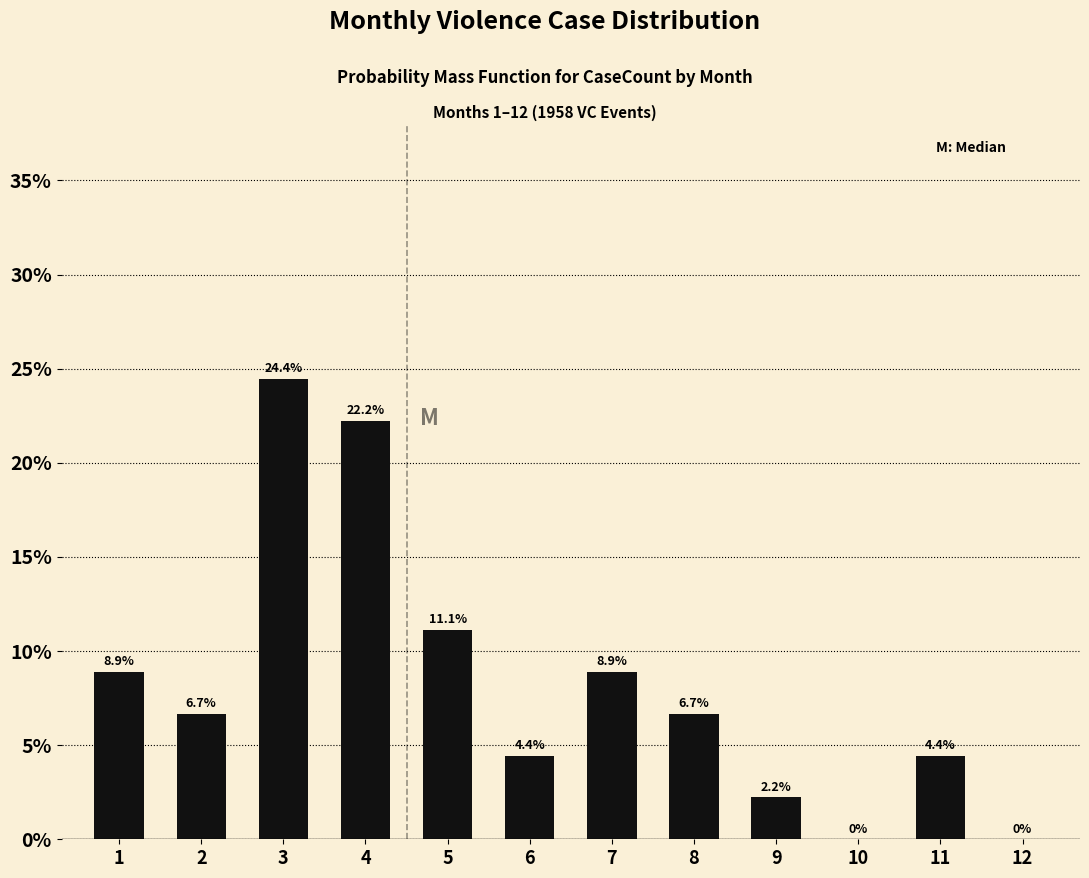

Are the bars horizontal?

No